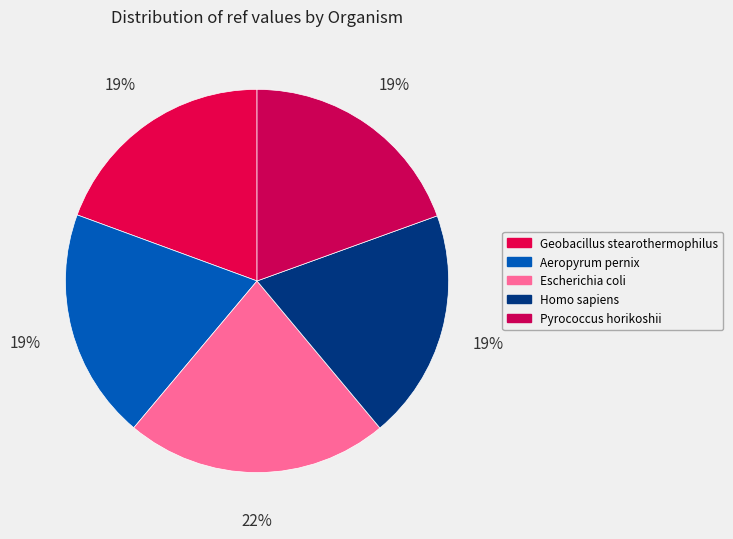

Count the number of slices in the pie.

5